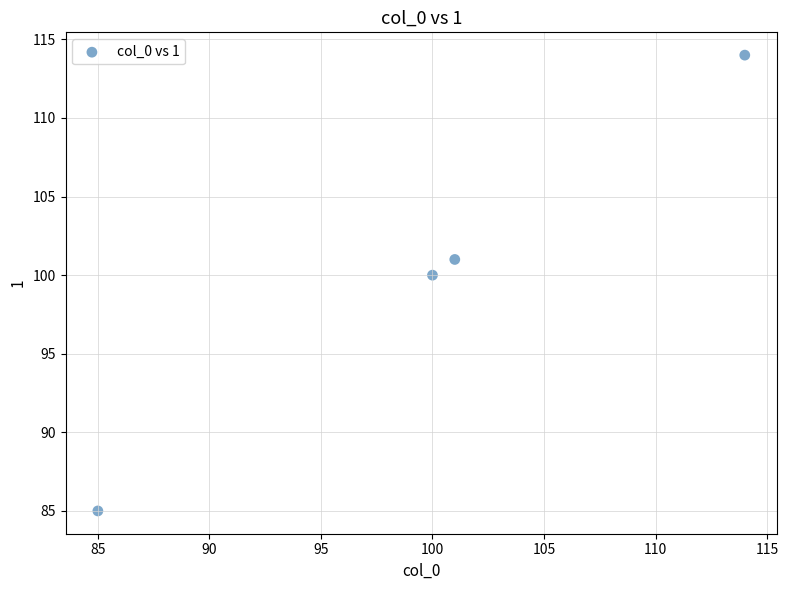

What Y value in the scatter plot is closest to 99?

100